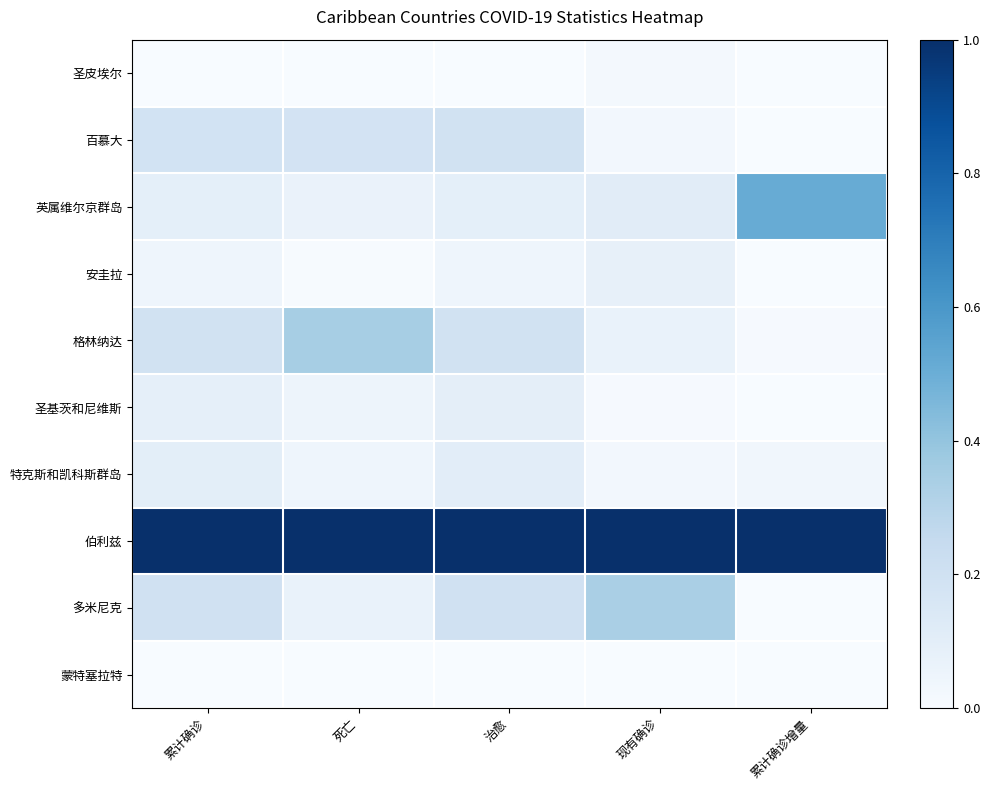

Which series changed the most between 死亡 and 治愈?

格林纳达